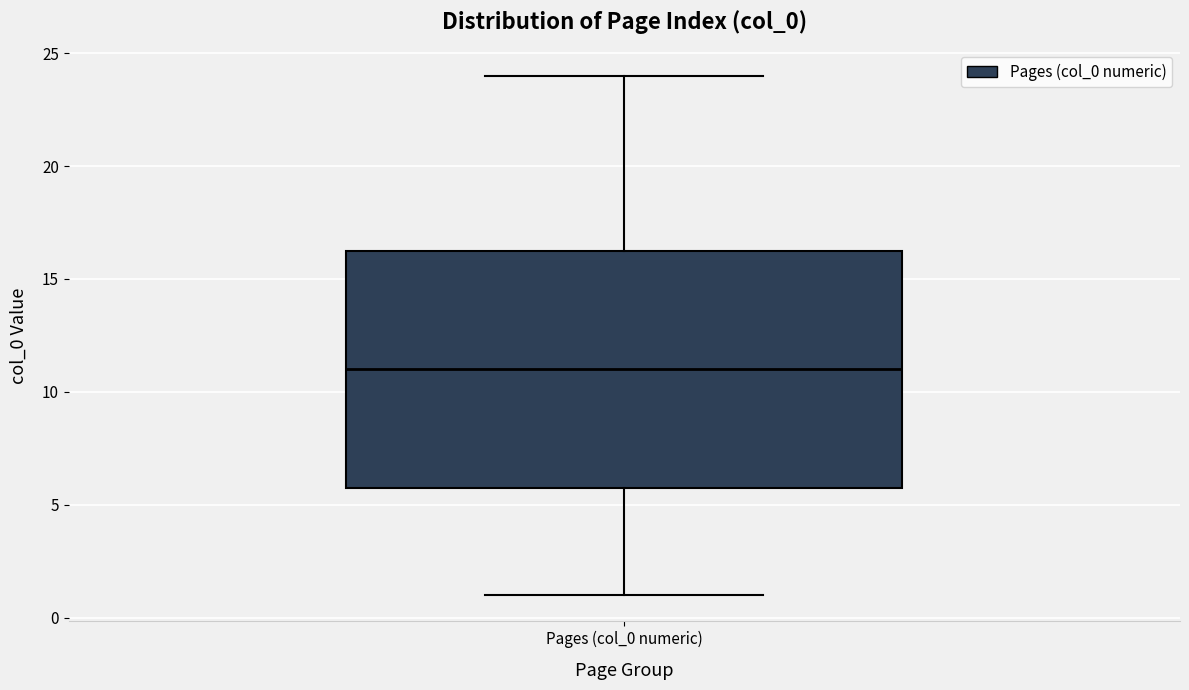

Read this box plot against the y-axis: the position of the median line, the range covered by the box, and the ends of both whiskers. The values are not printed on the chart, so give them approximately, as read against the axis.

median 11.0, box 6.0 to 16.5, whiskers 1.0 to 24.0